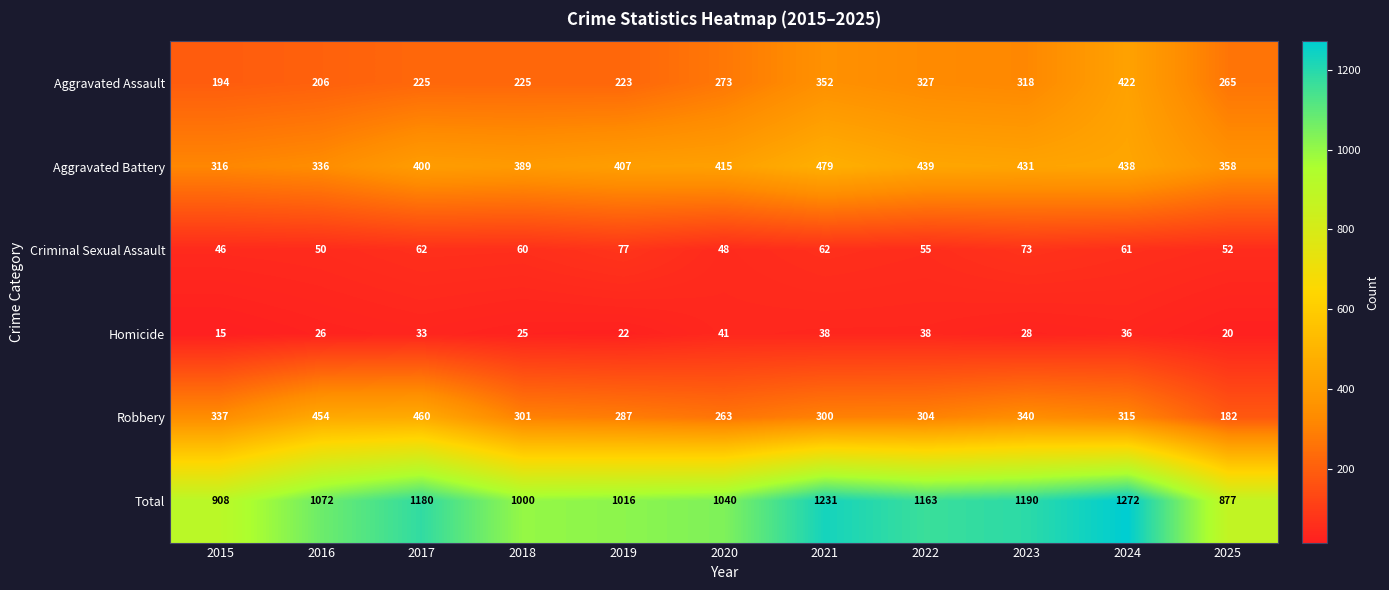

Which series changed the most between 2017 and 2021?

Robbery